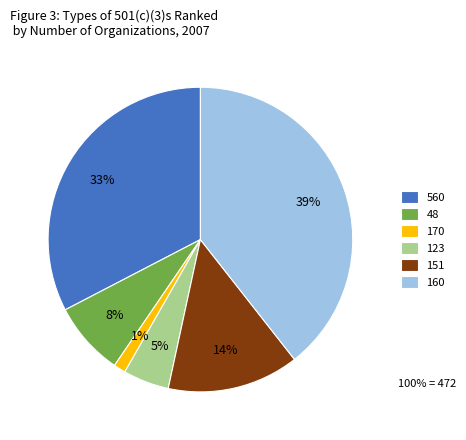

Is 160 the majority of the pie?

No